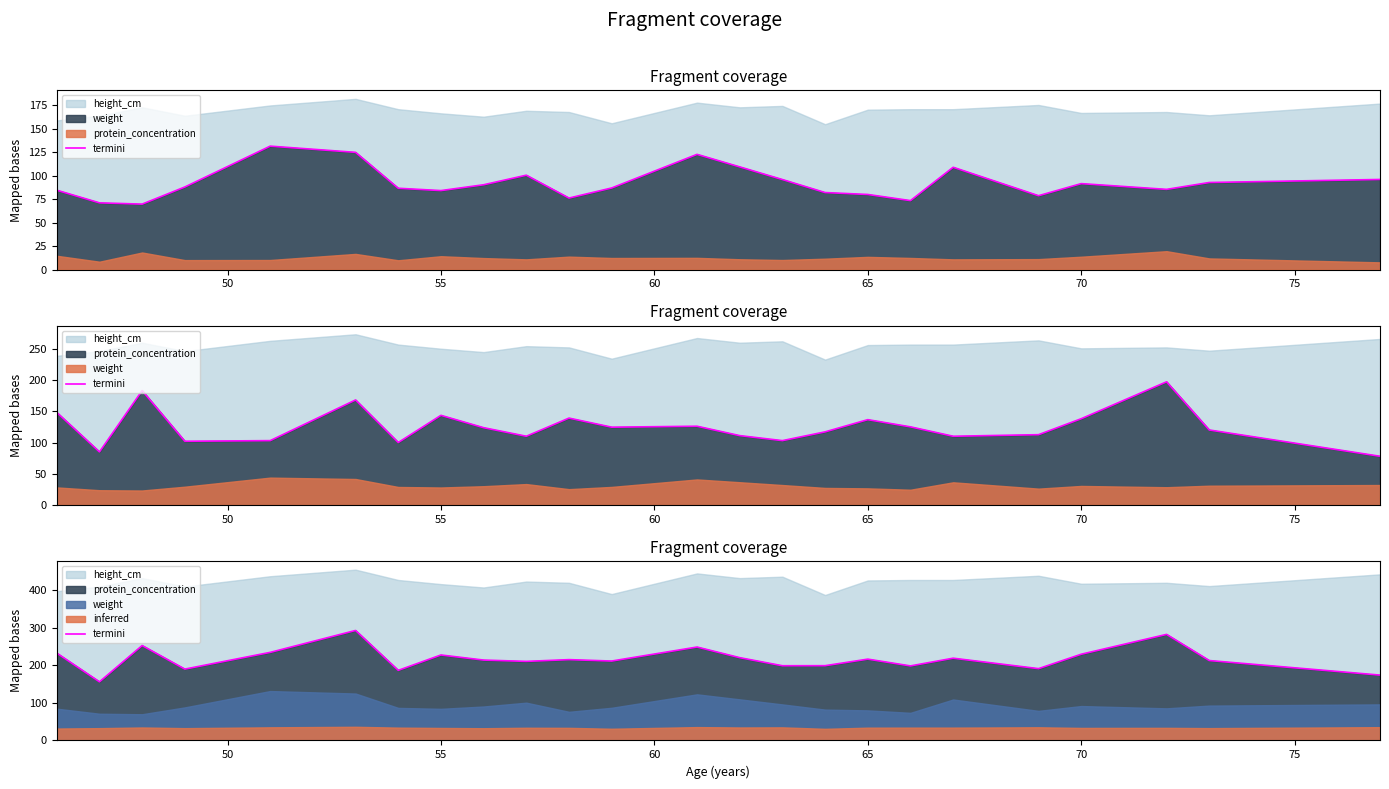

What is the average value?

217.4